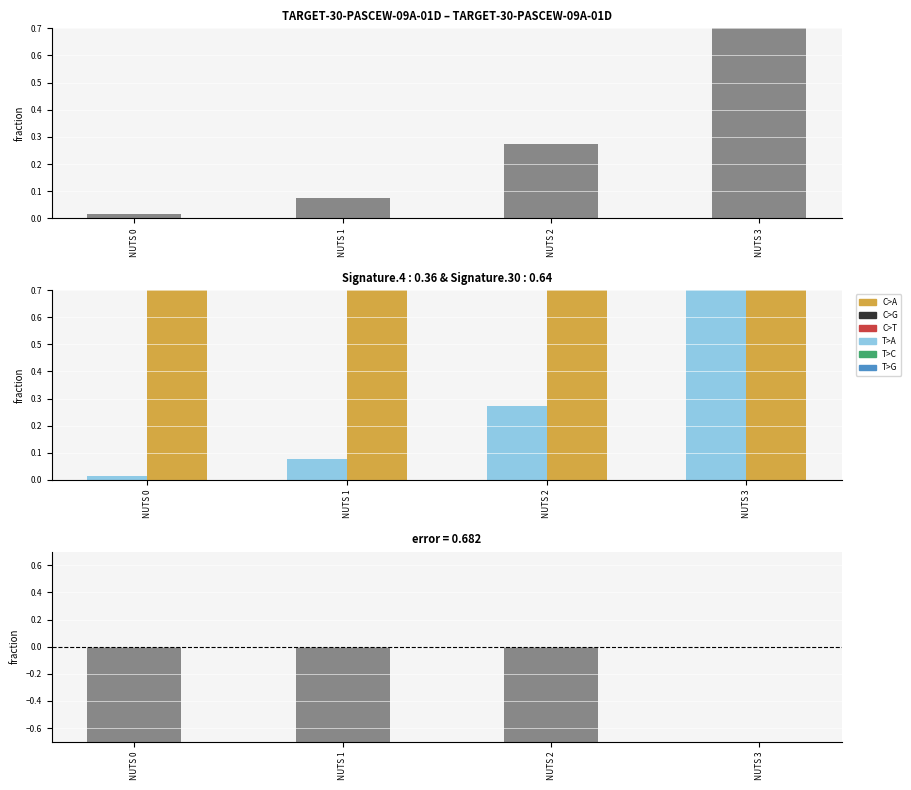

What is the difference between the Difference values at NUTS 1 and NUTS 2?

0.2